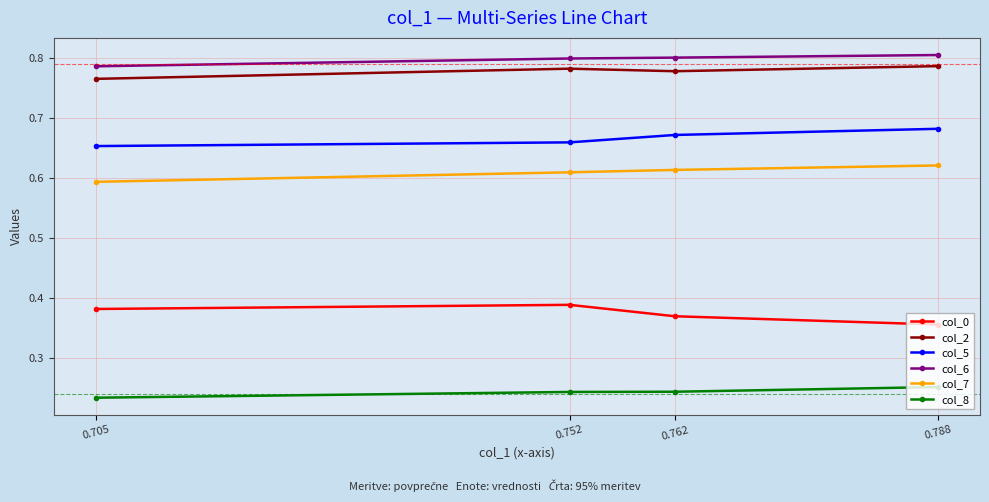

Which category has the lowest value in the col_6 series?

0.705